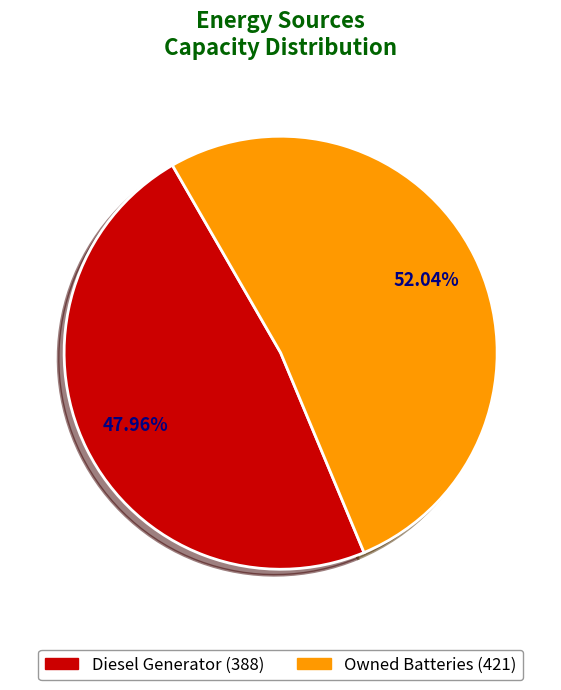

Is there any slice that represents more than half of the pie?

Yes